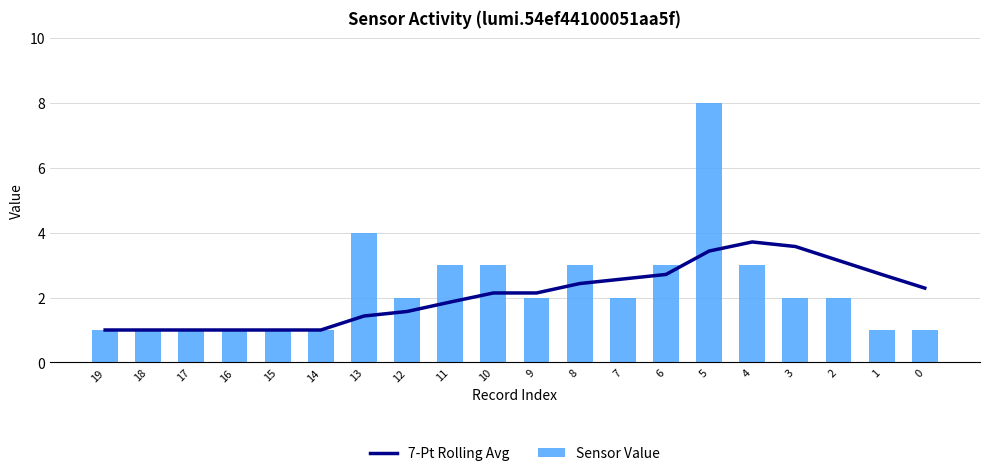

Which category has the highest value across all series?

5